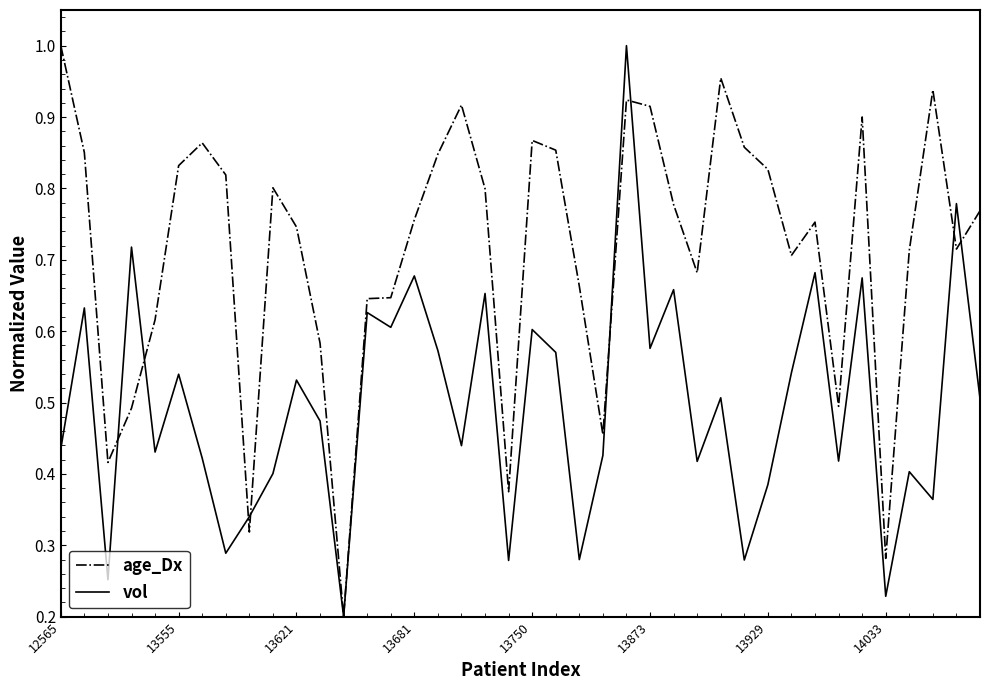

Rank the series by their average value, from lowest to highest.

vol, age_Dx